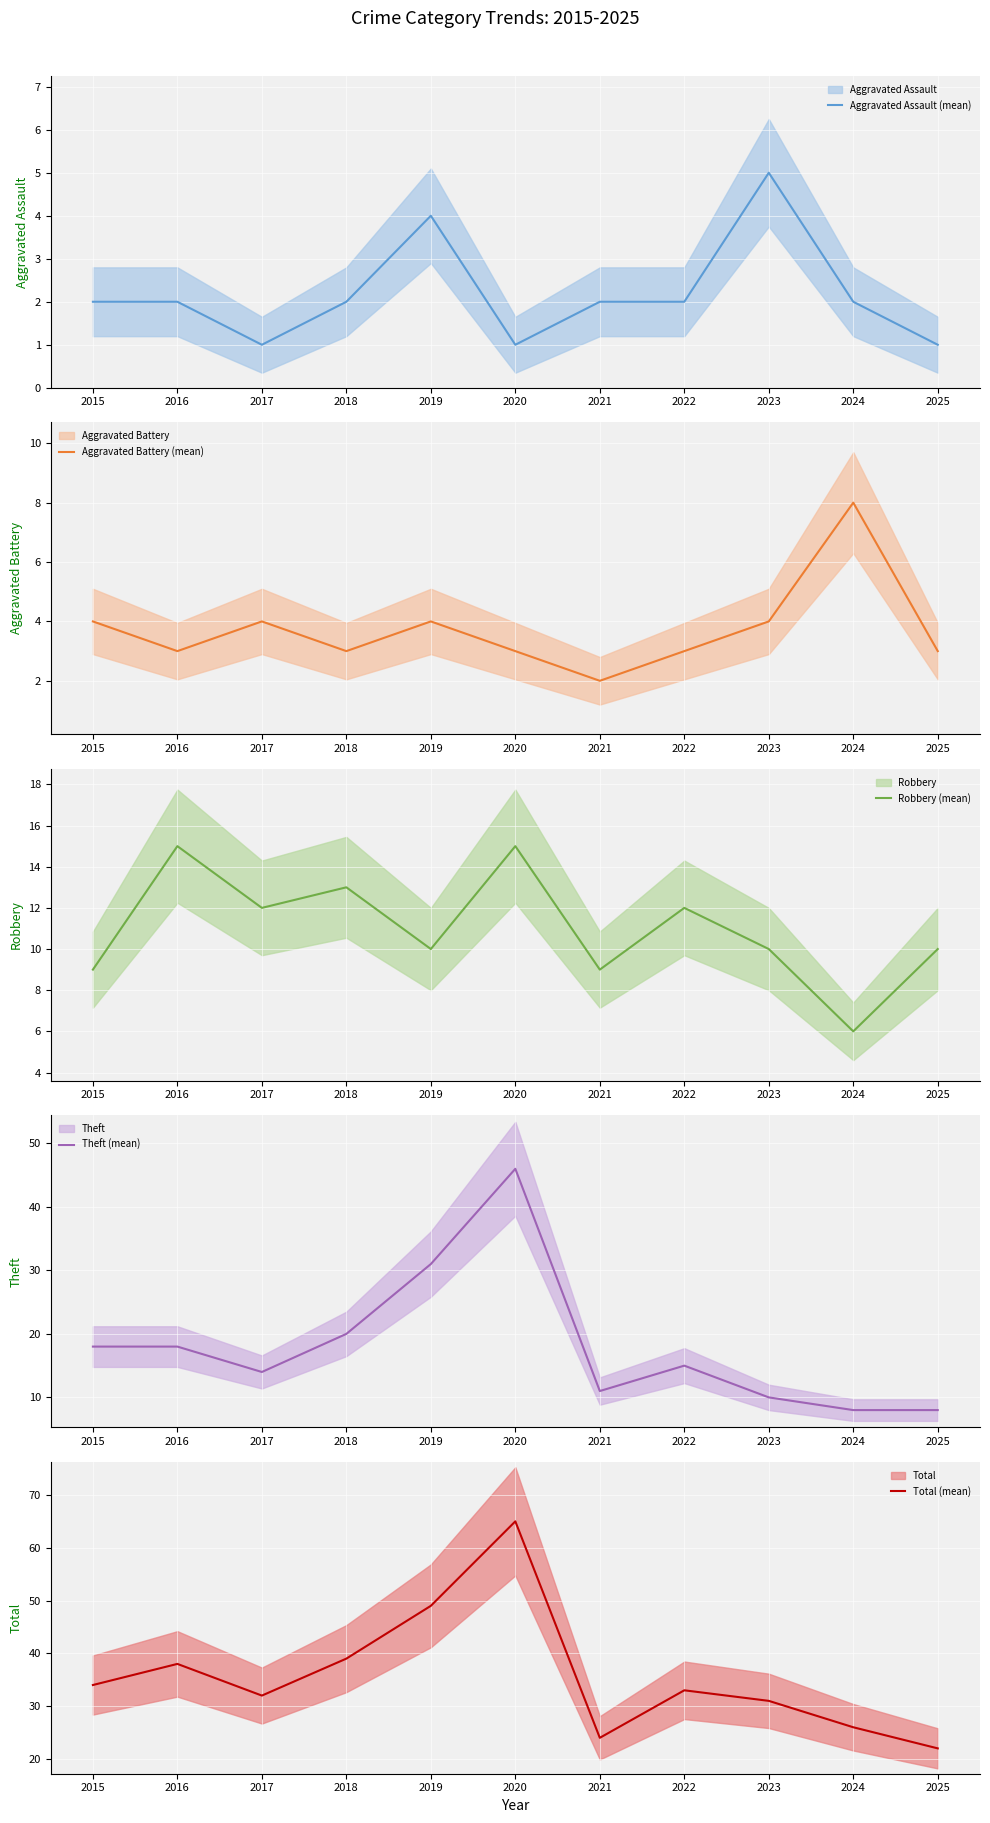

True or false: Theft (mean) has more than 0 points higher than both neighbors.

True